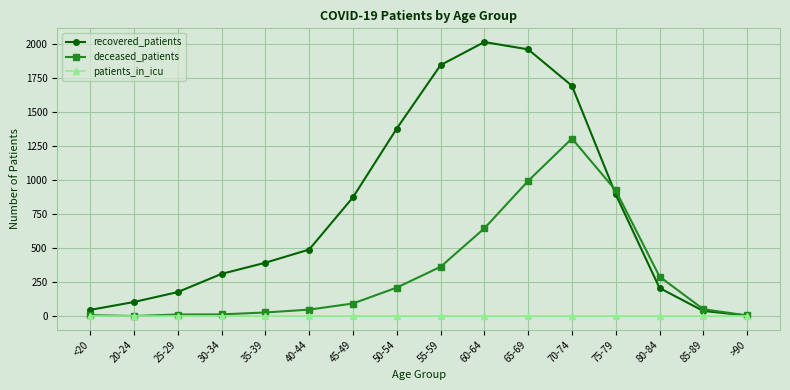

The value of deceased_patients at 45-49 is 92. True or false?

True